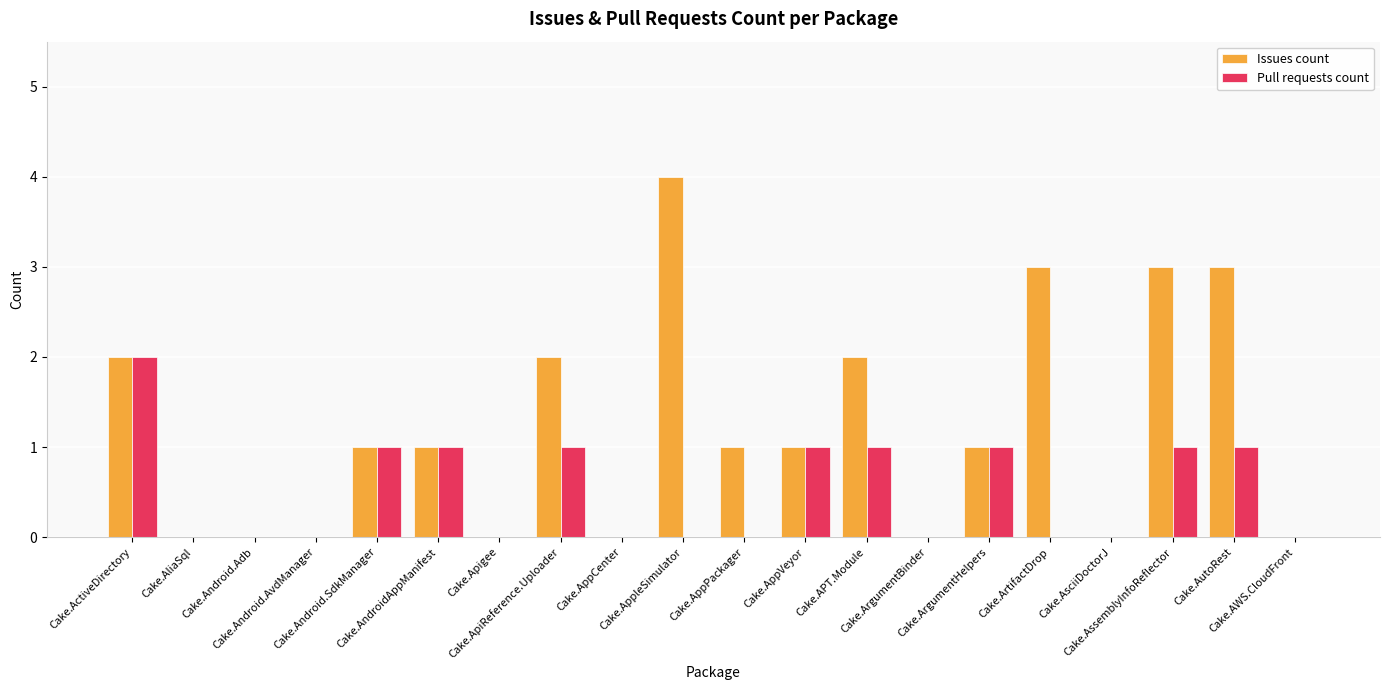

Reading left to right, transcribe all the data shown in this chart.

Issues count: 2	0	0	0	1	1	0	2	0	4	1	1	2	0	1	3	0	3	3	0
Pull requests count: 2	0	0	0	1	1	0	1	0	0	0	1	1	0	1	0	0	1	1	0